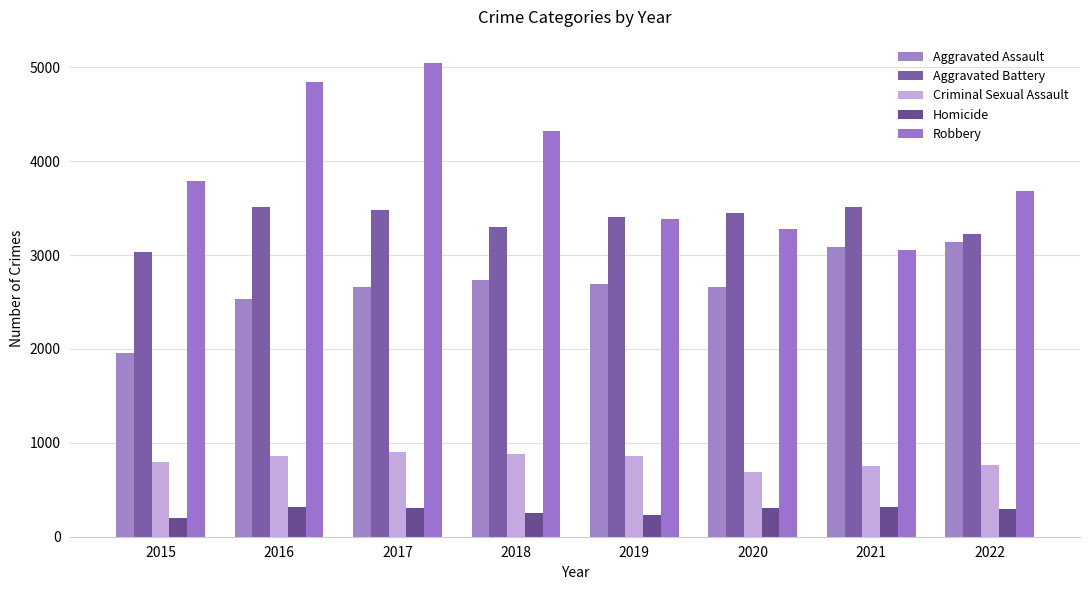

Which category has the highest value in the Homicide series?

2021